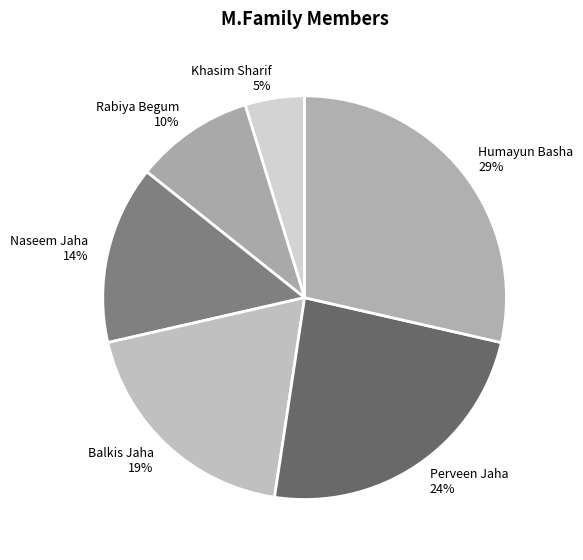

Between Khasim Sharif and Humayun Basha, which is larger?

Humayun Basha